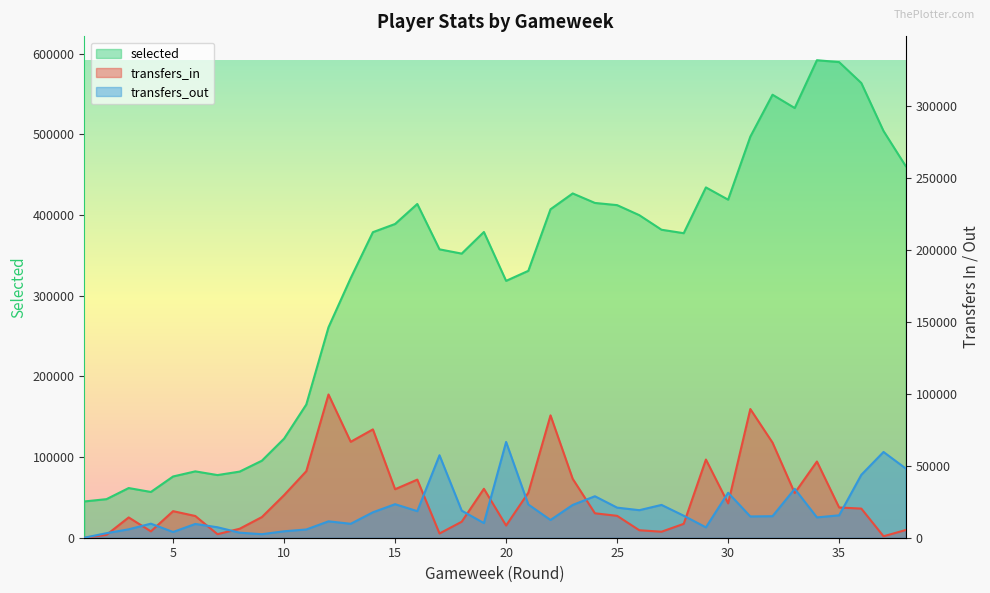

How many categories are shown in the chart?

38